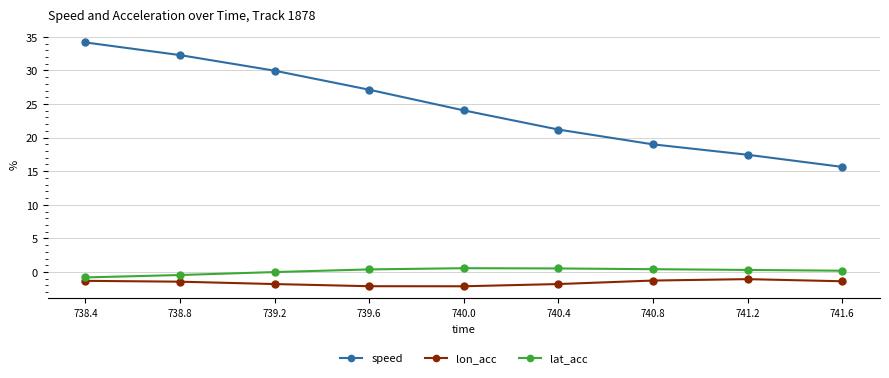

What is the difference between the second highest and minimum values in the speed series?

16.6